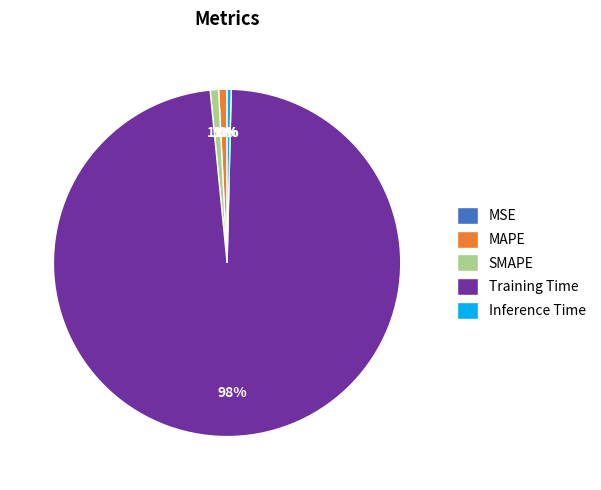

Combined, do MAPE and Inference Time account for over 50%?

No